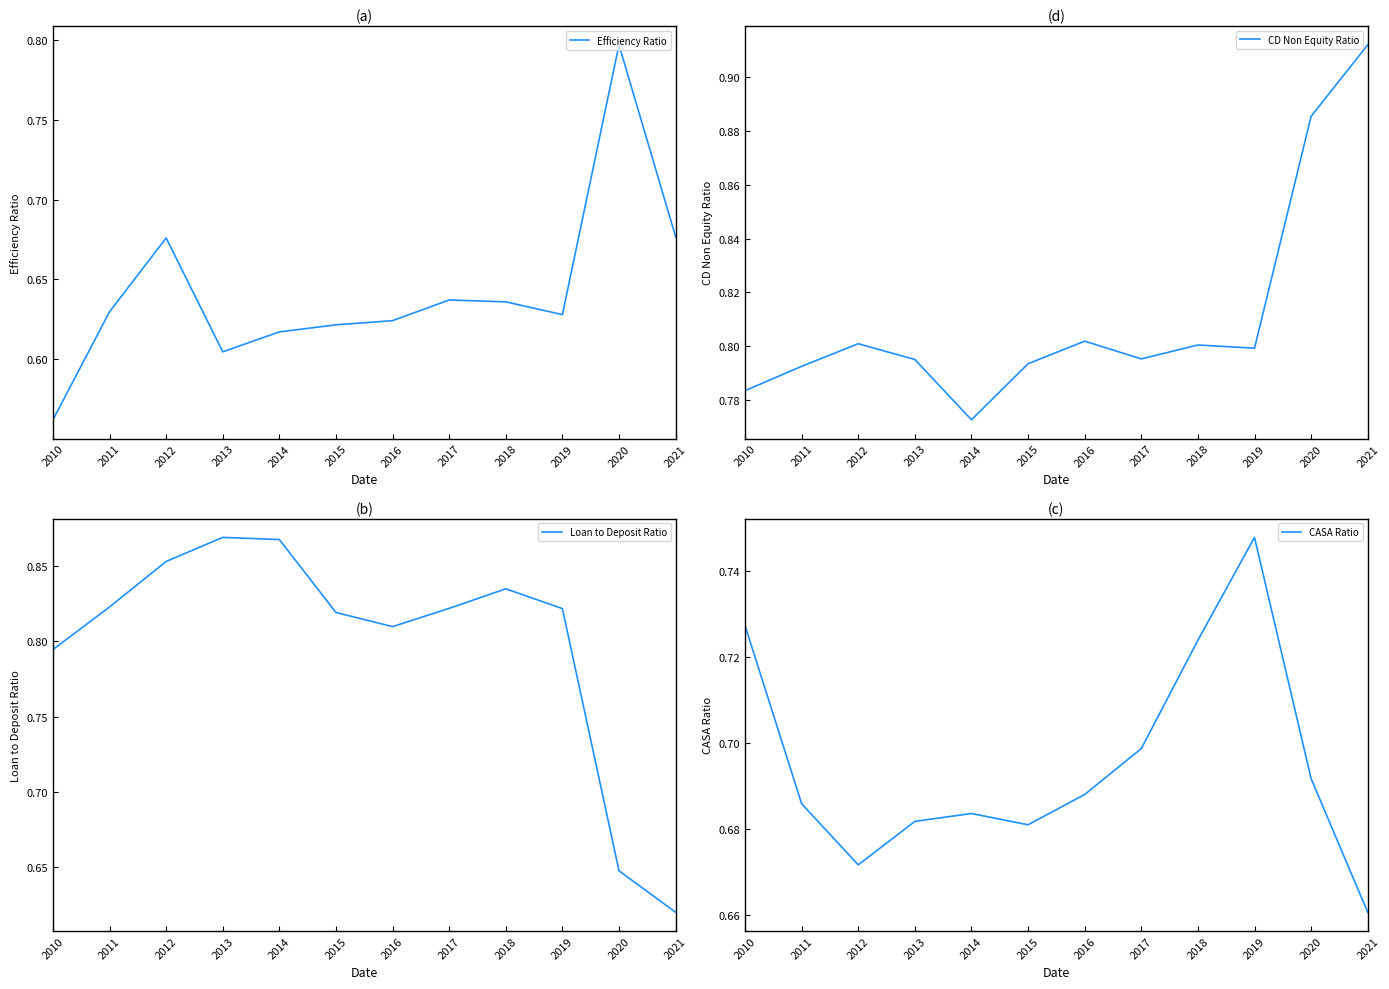

Reading left to right, transcribe all the data shown in this chart.

Efficiency Ratio: 0.6	0.6	0.7	0.6	0.6	0.6	0.6	0.6	0.6	0.6	0.8	0.7
CD Non Equity Ratio: 0.8	0.8	0.8	0.8	0.8	0.8	0.8	0.8	0.8	0.8	0.9	0.9
Loan to Deposit Ratio: 0.8	0.8	0.9	0.9	0.9	0.8	0.8	0.8	0.8	0.8	0.6	0.6
CASA Ratio: 0.7	0.7	0.7	0.7	0.7	0.7	0.7	0.7	0.7	0.7	0.7	0.7